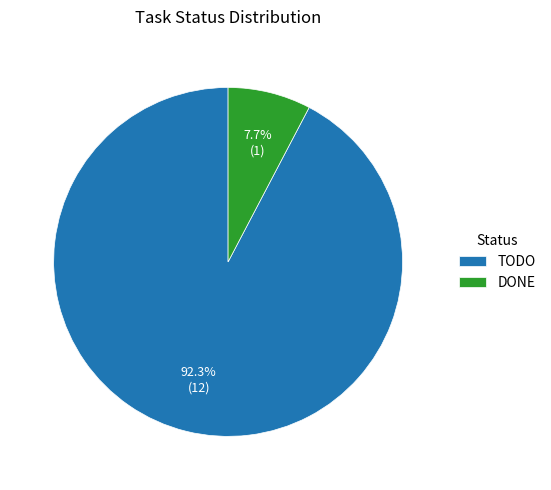

Which has a higher value, TODO or DONE?

TODO